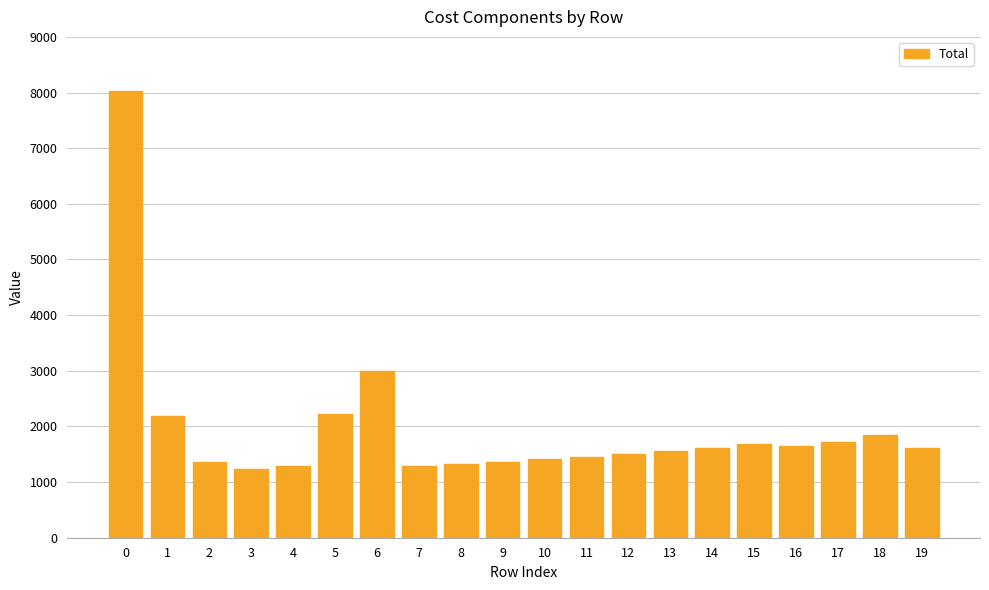

What is the difference between the maximum and minimum values?

6796